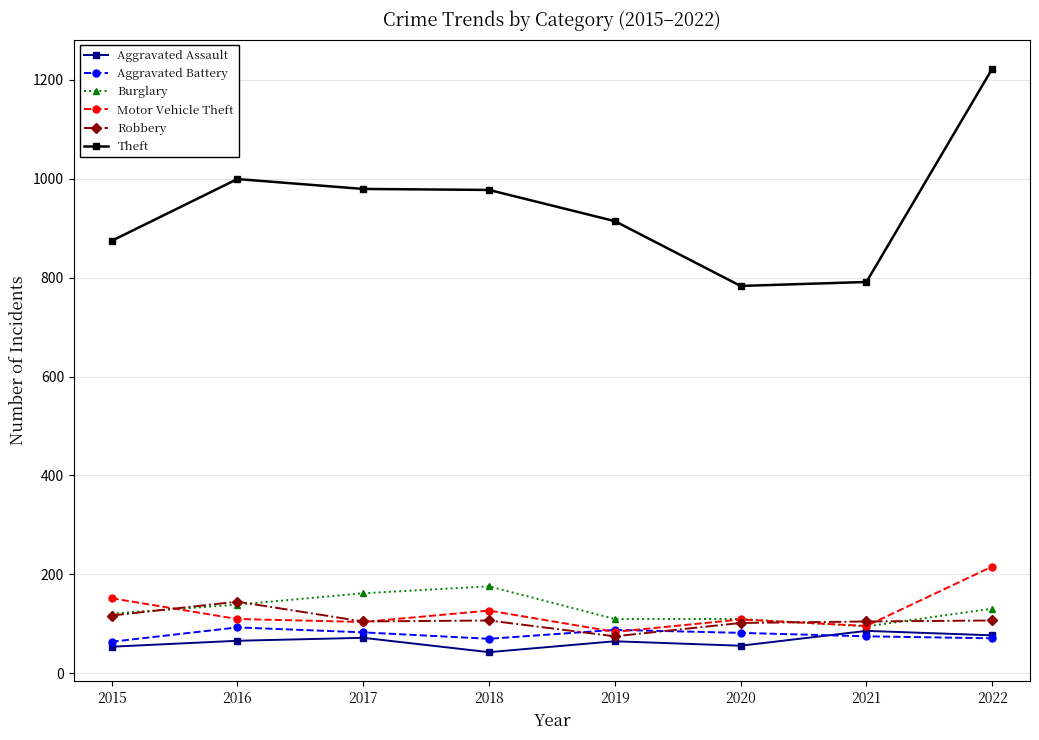

Is the value of Motor Vehicle Theft at 2022 greater than the value of Aggravated Assault at 2021?

Yes